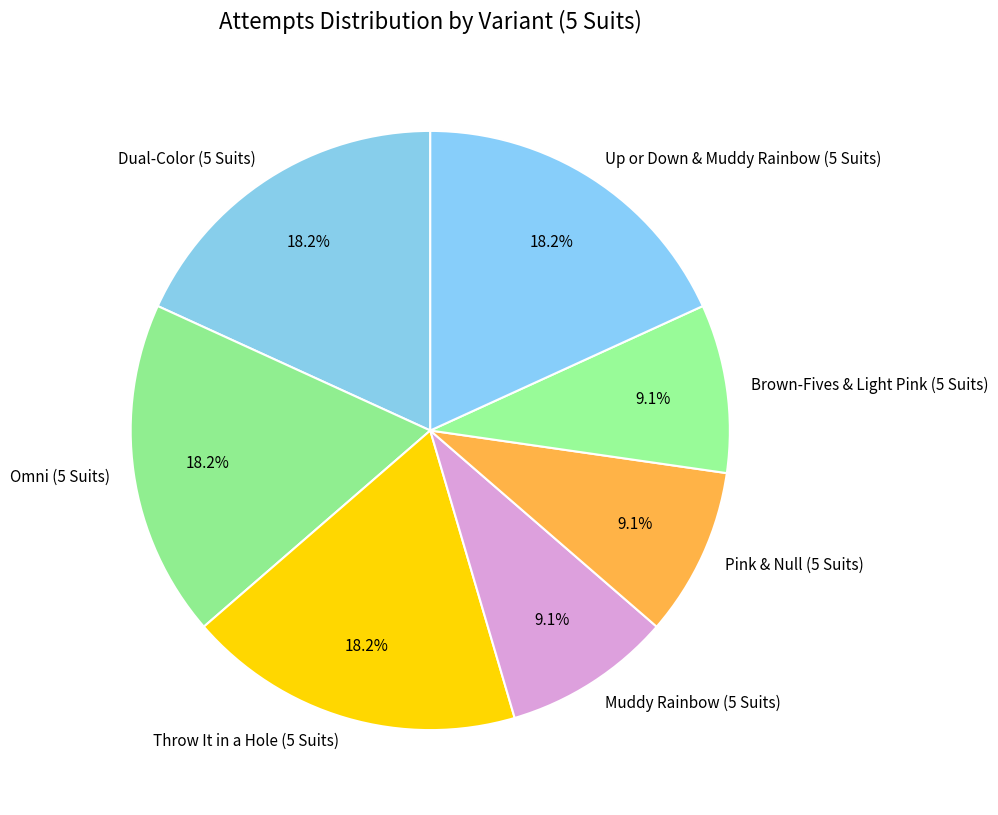

Between Throw It in a Hole (5 Suits) and Brown-Fives & Light Pink (5 Suits), which is larger?

Throw It in a Hole (5 Suits)